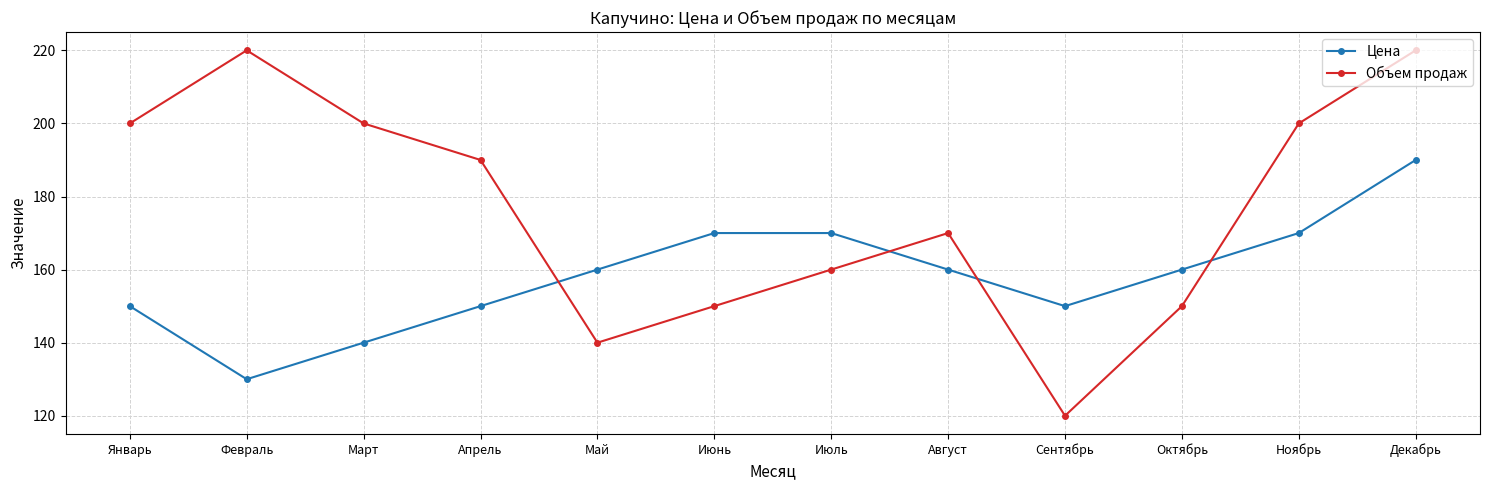

Which series has the widest spread of values?

Объем продаж